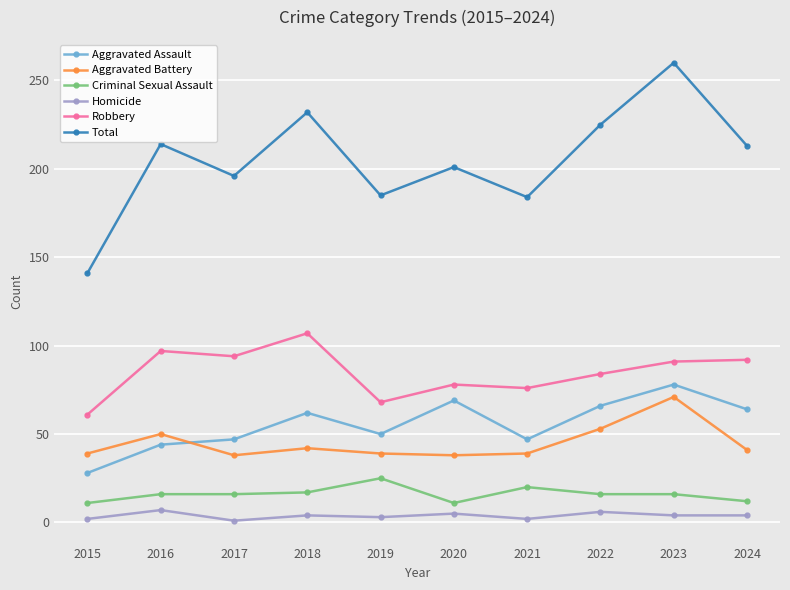

Where is the first local maximum for Aggravated Battery?

2016